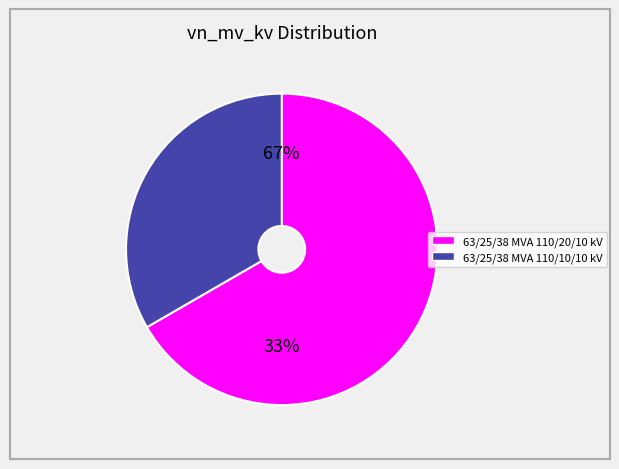

True or false: 63/25/38 MVA 110/20/10 kV accounts for 67% of the total.

True